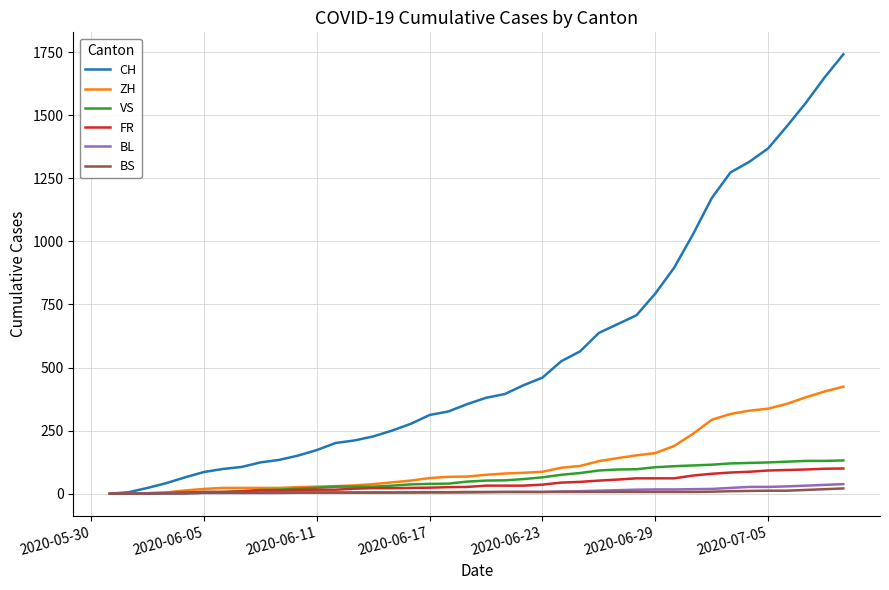

Rank the series by their maximum value, from highest to lowest.

CH, ZH, VS, FR, BL, BS